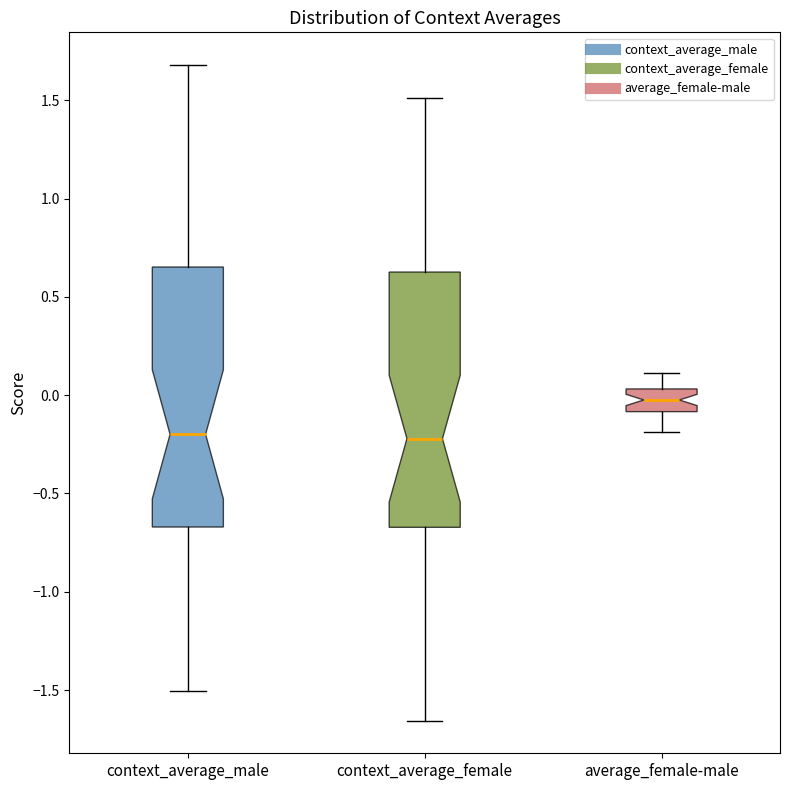

Reading left to right, read every box against the y-axis: the position of its median line, the range the box covers, and the ends of its whiskers. The values are not printed on the chart, so give them approximately, as read against the axis.

context_average_male: median -0.20, box -0.65 to 0.65, whiskers -1.50 to 1.70
context_average_female: median -0.20, box -0.65 to 0.65, whiskers -1.65 to 1.50
average_female-male: median 0.00, box -0.10 to 0.05, whiskers -0.20 to 0.10